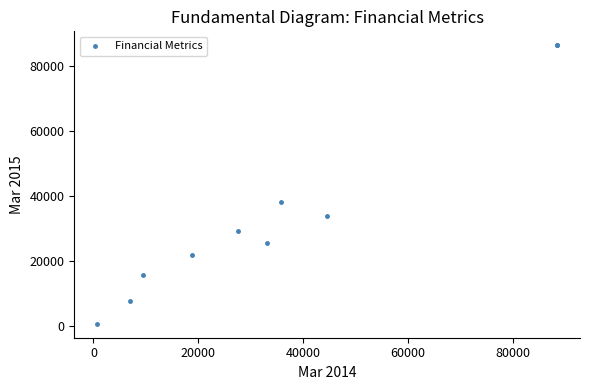

What Y value in the scatter plot is closest to 43522?

38268